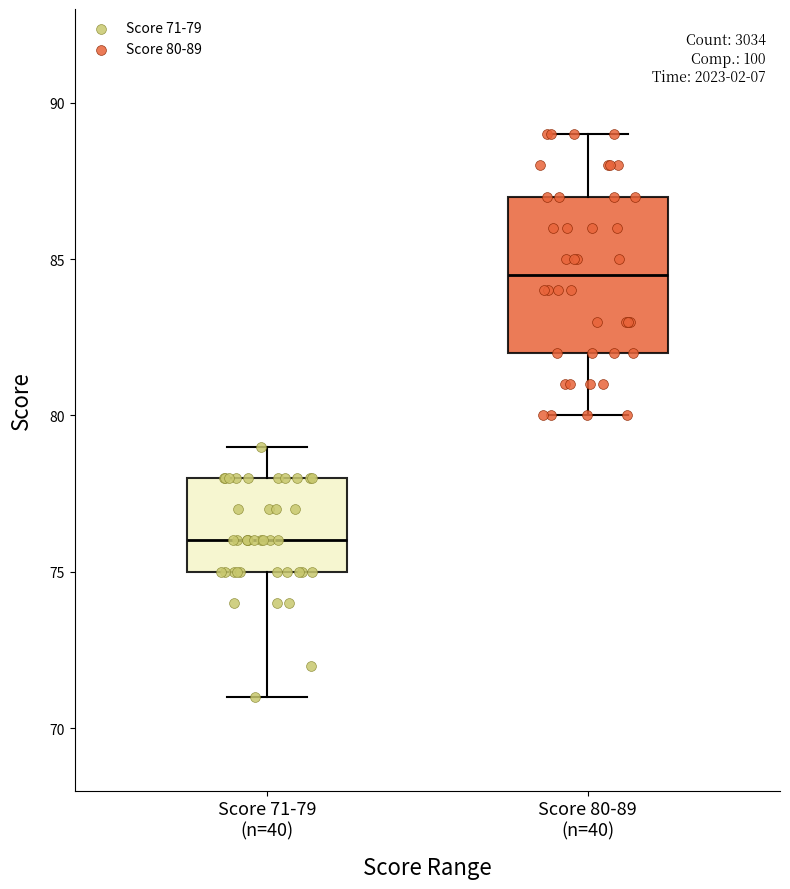

Which box's median line is the highest?

Score 80-89 (n=40)